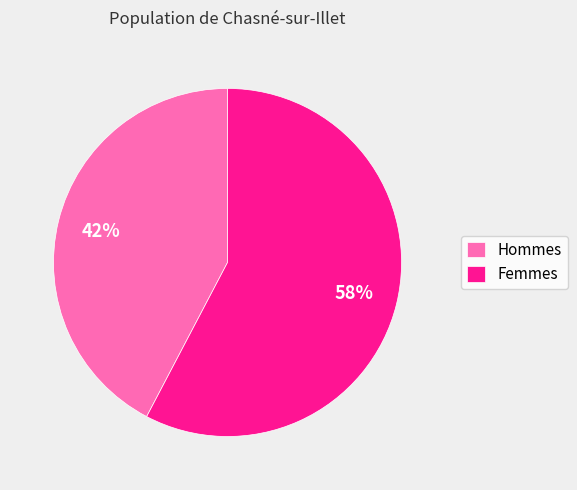

Rank the categories by value from highest to lowest.

Femmes, Hommes